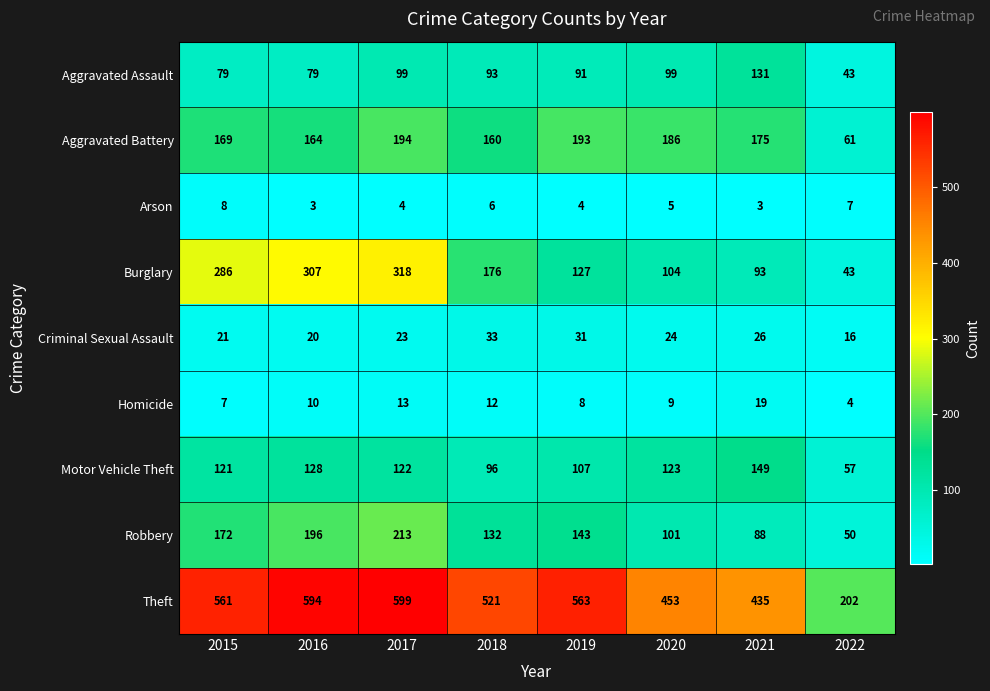

At how many categories does at least one series exceed 322?

7